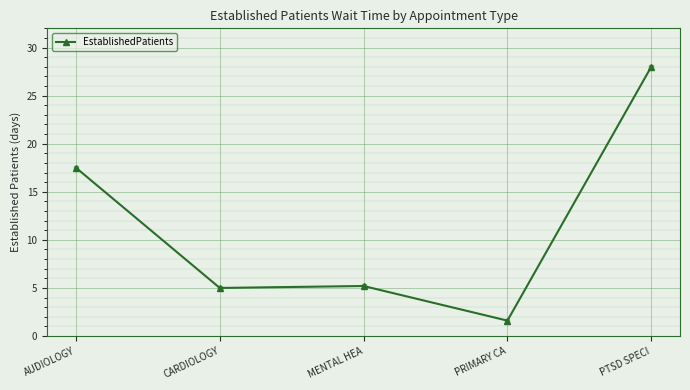

What is the smallest value displayed?

1.6